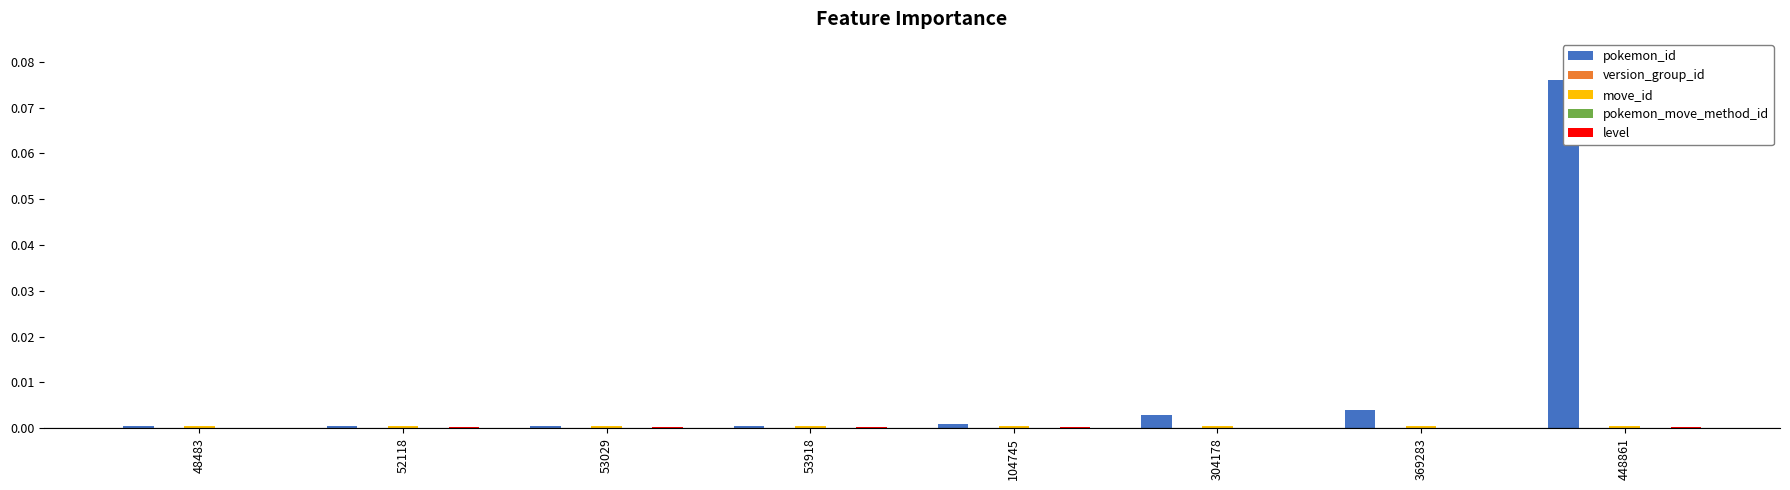

True or false: pokemon_id has a value of 0.0 at 52118.

True